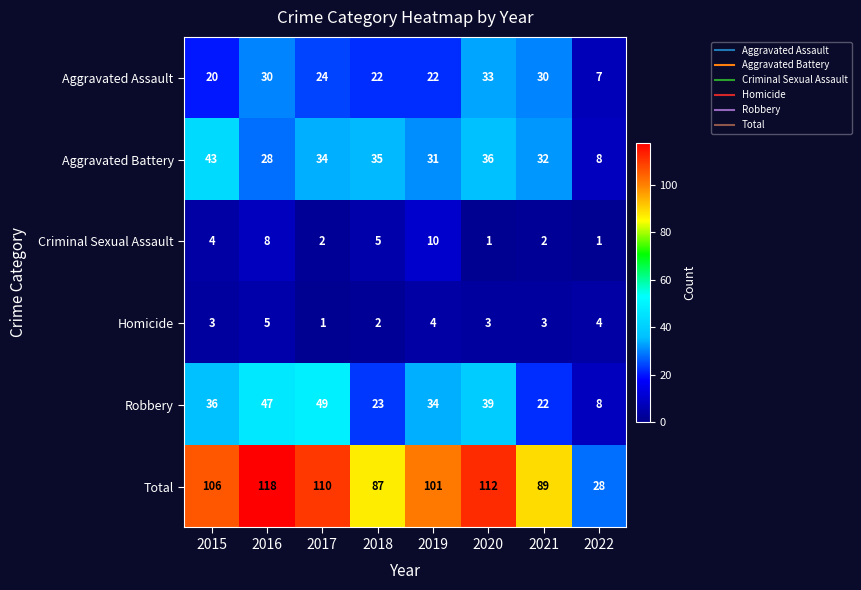

At which category is the sum across all series the highest?

2016